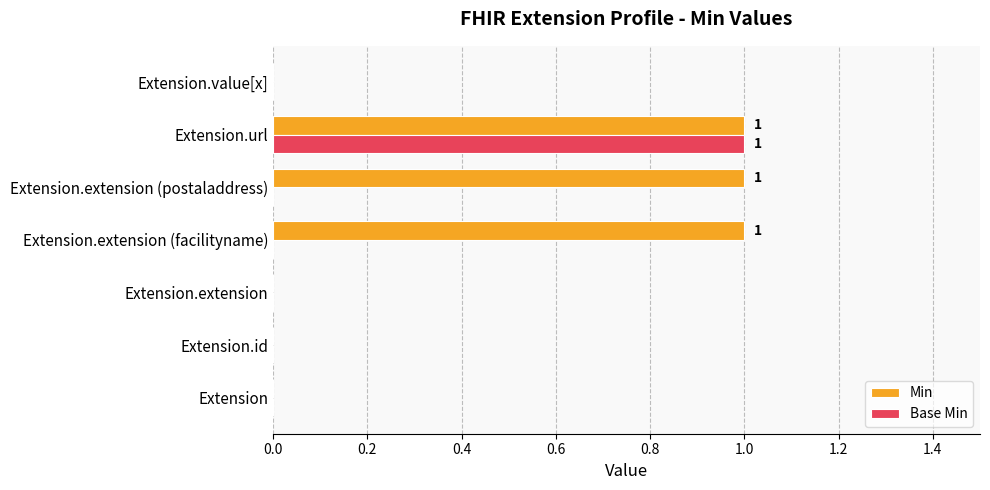

True or false: Base Min has a value of 1 at Extension.url.

True